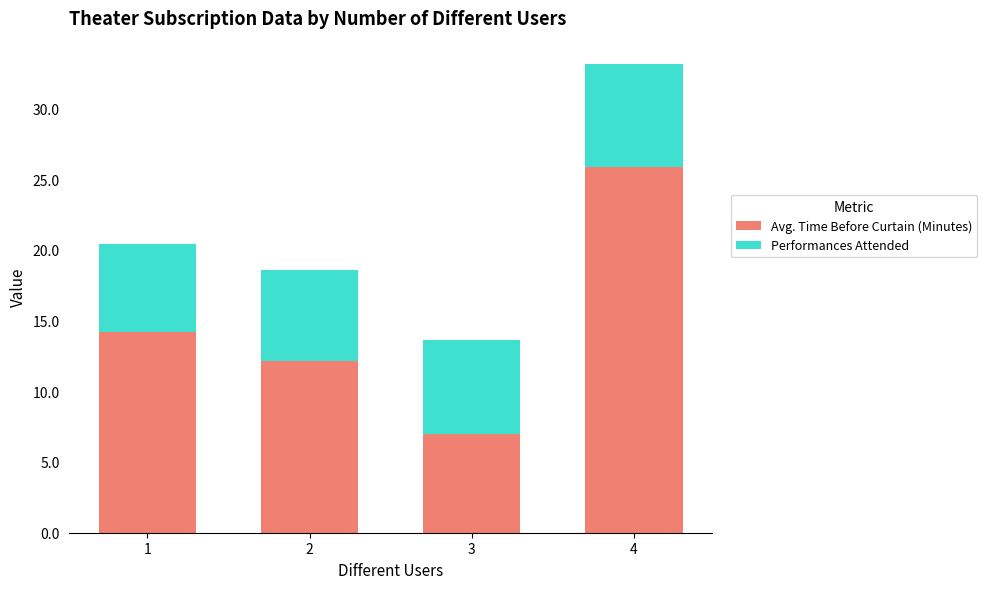

How many bars are there in total?

4